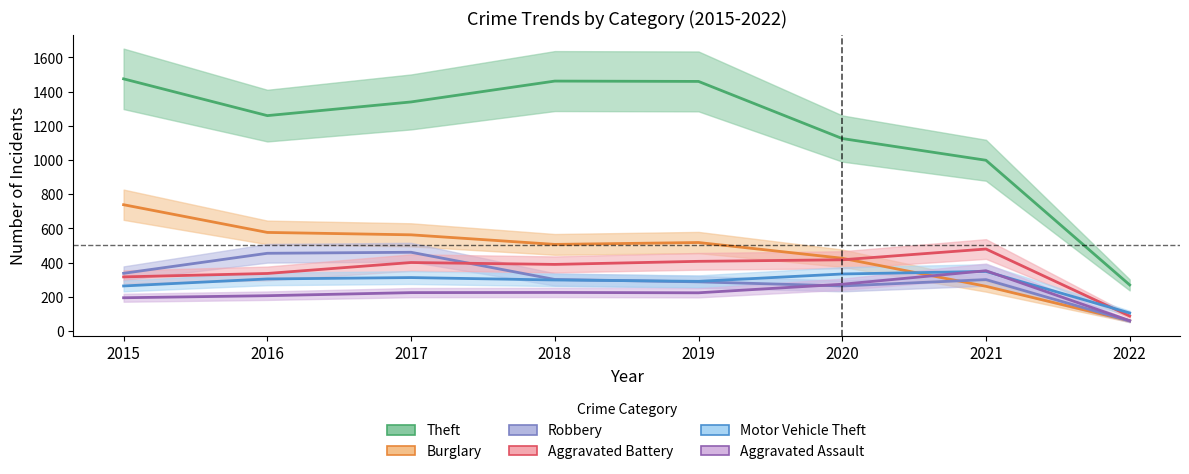

True or false: Aggravated Assault and Theft cross at least once.

False